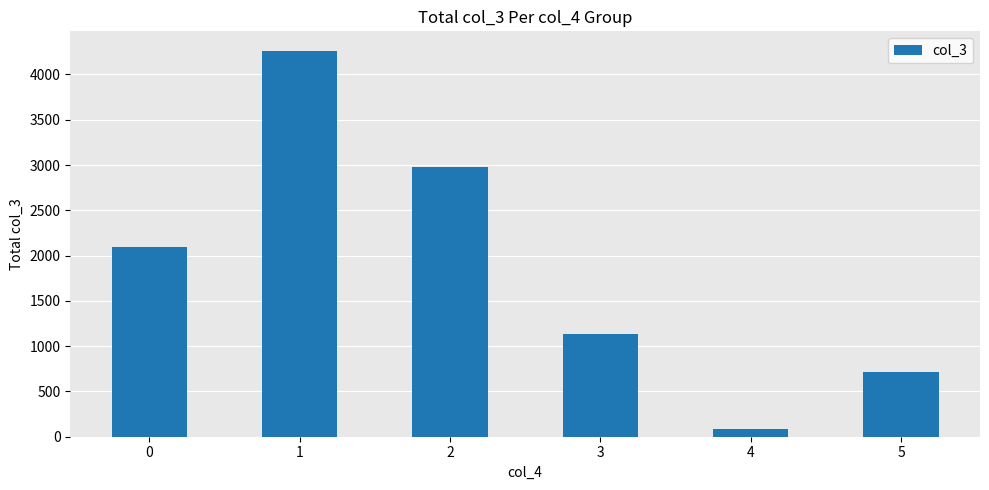

Rank the categories by value from lowest to highest.

4, 5, 3, 0, 2, 1